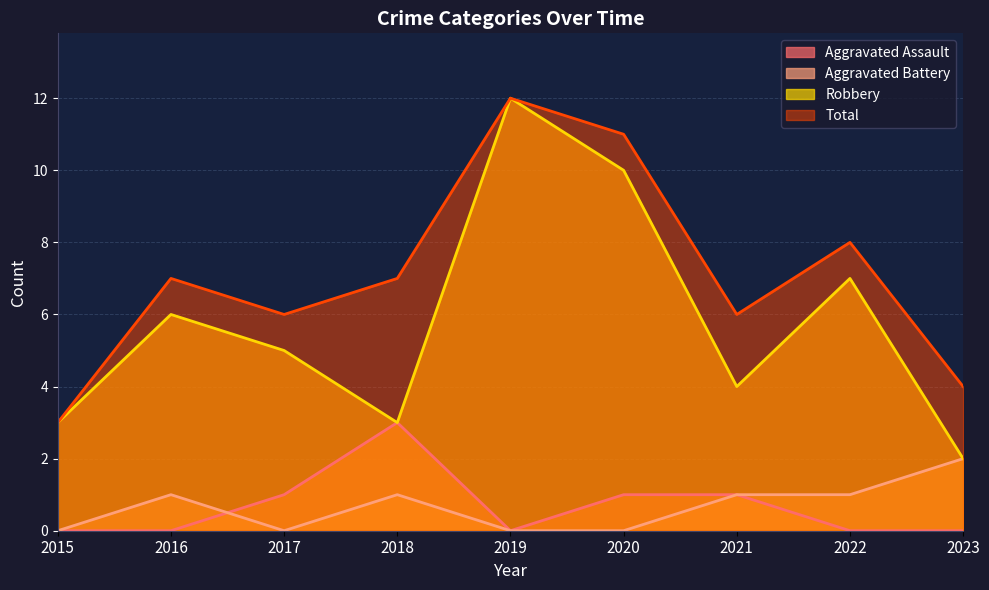

Is the value of Robbery at 2017 greater than the value of Total at 2021?

No